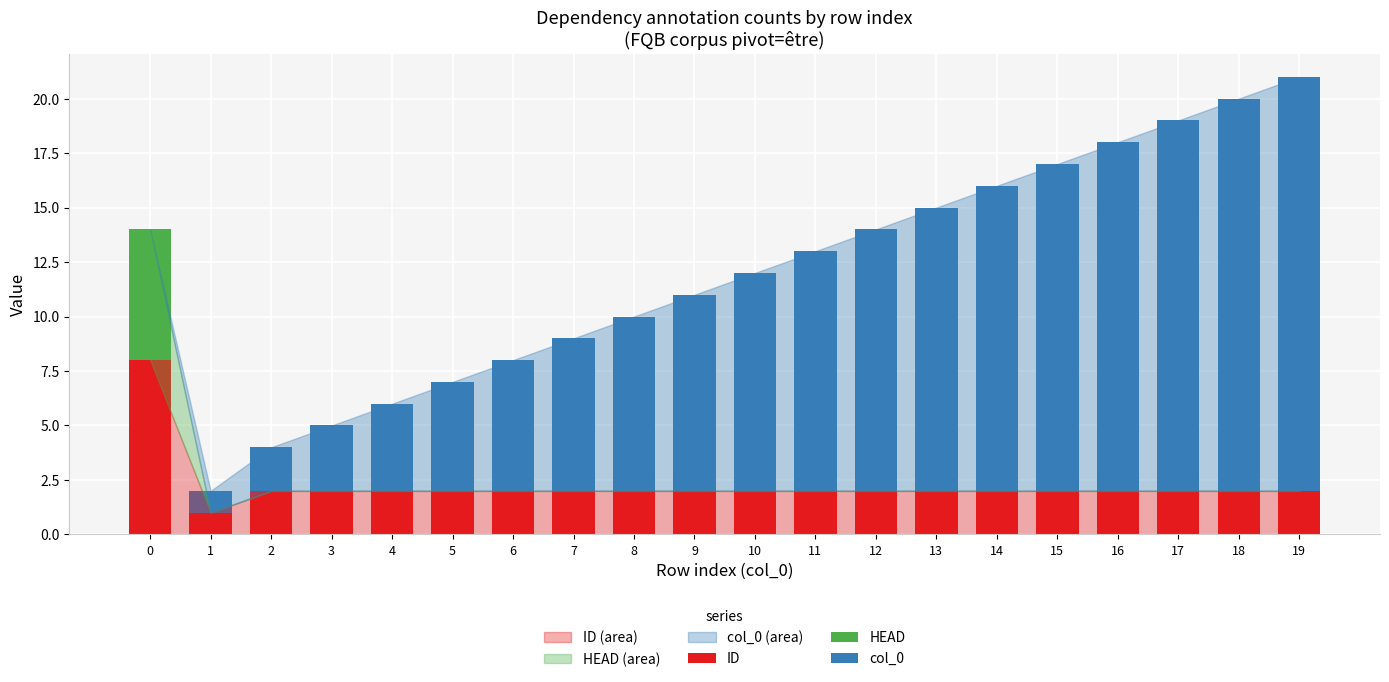

True or false: ID has a value of 2 at 4.

True